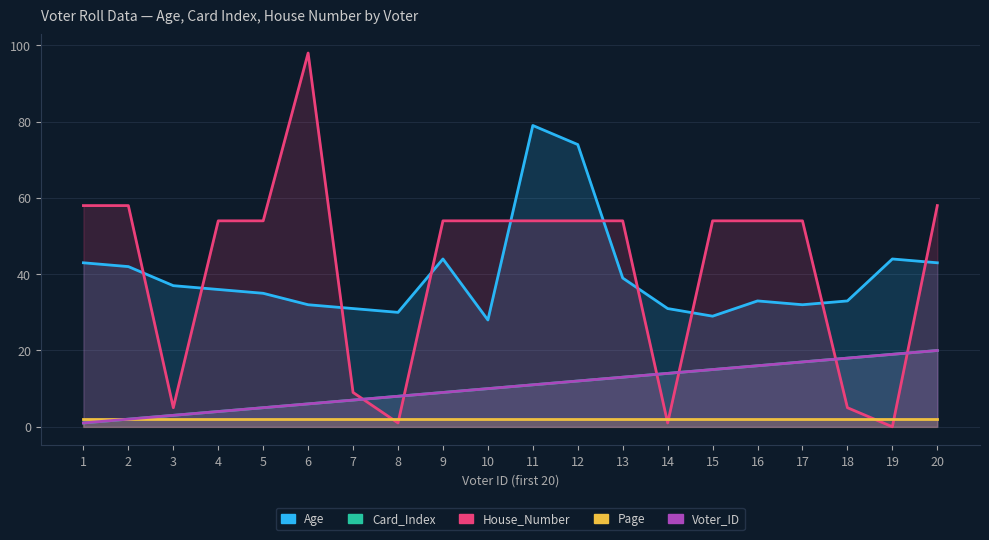

Reading left to right, list all the values displayed in this chart.

Age: 1=43	2=42	3=37	4=36	5=35	6=32	7=31	8=30	9=44	10=28	11=79	12=74	13=39	14=31	15=29	16=33	17=32	18=33	19=44	20=43
Card_Index: 1=1	2=2	3=3	4=4	5=5	6=6	7=7	8=8	9=9	10=10	11=11	12=12	13=13	14=14	15=15	16=16	17=17	18=18	19=19	20=20
House_Number: 1=58	2=58	3=5	4=54	5=54	6=98	7=9	8=1	9=54	10=54	11=54	12=54	13=54	14=1	15=54	16=54	17=54	18=5	19=0	20=58
Page: 1=2	2=2	3=2	4=2	5=2	6=2	7=2	8=2	9=2	10=2	11=2	12=2	13=2	14=2	15=2	16=2	17=2	18=2	19=2	20=2
Voter_ID: 1=1	2=2	3=3	4=4	5=5	6=6	7=7	8=8	9=9	10=10	11=11	12=12	13=13	14=14	15=15	16=16	17=17	18=18	19=19	20=20